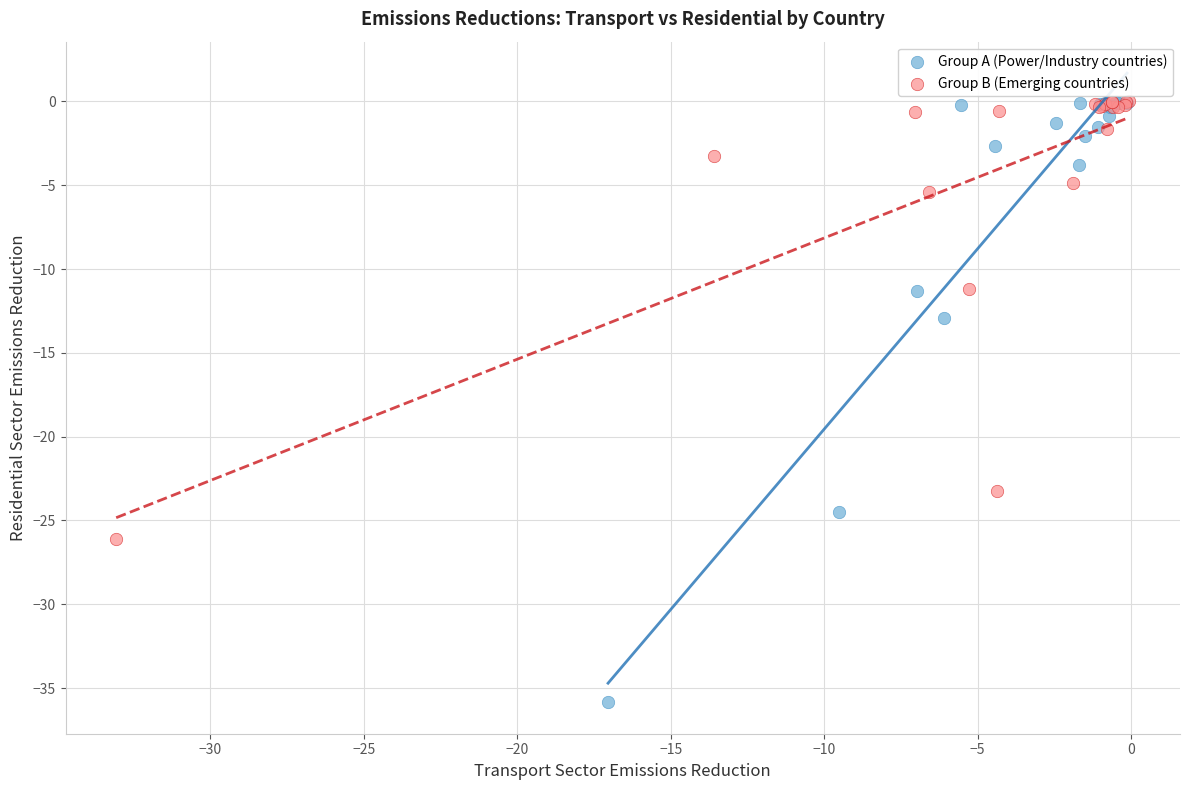

What are all the series names shown in the legend?

Group A (Power/Industry countries), Group B (Emerging countries)